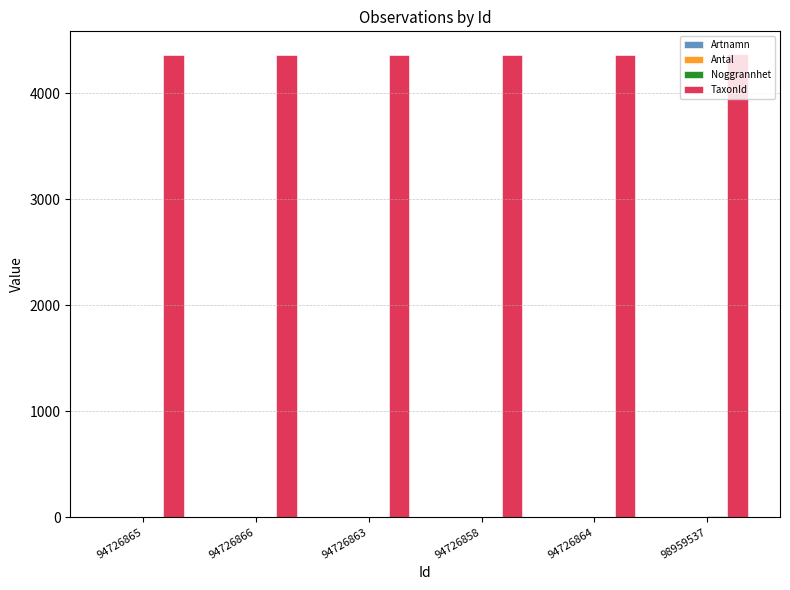

True or false: TaxonId has a value of 2378 at 98959537.

False